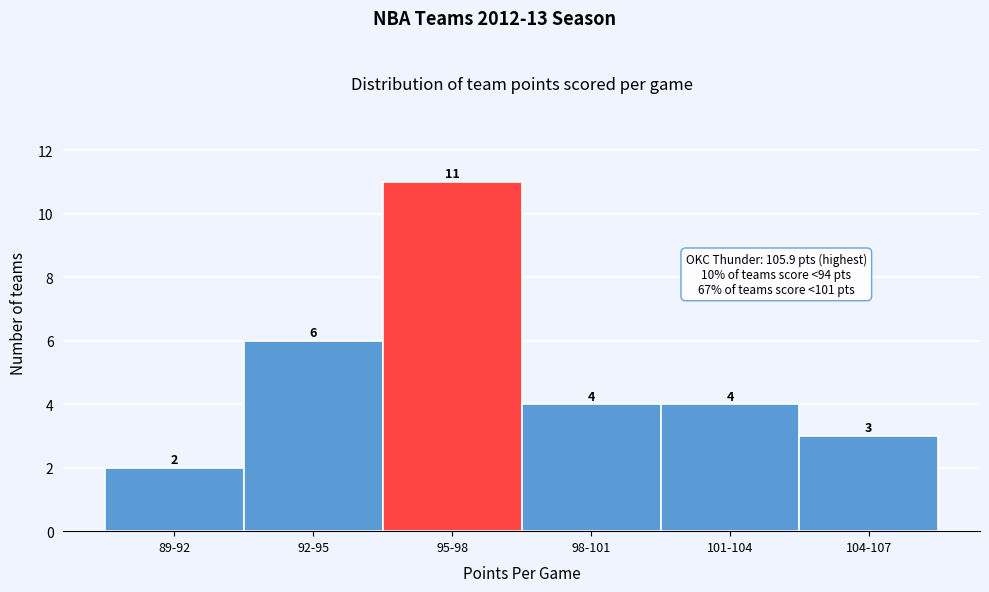

Reading left to right, what are all the values shown in this chart?

2	6	11	4	4	3